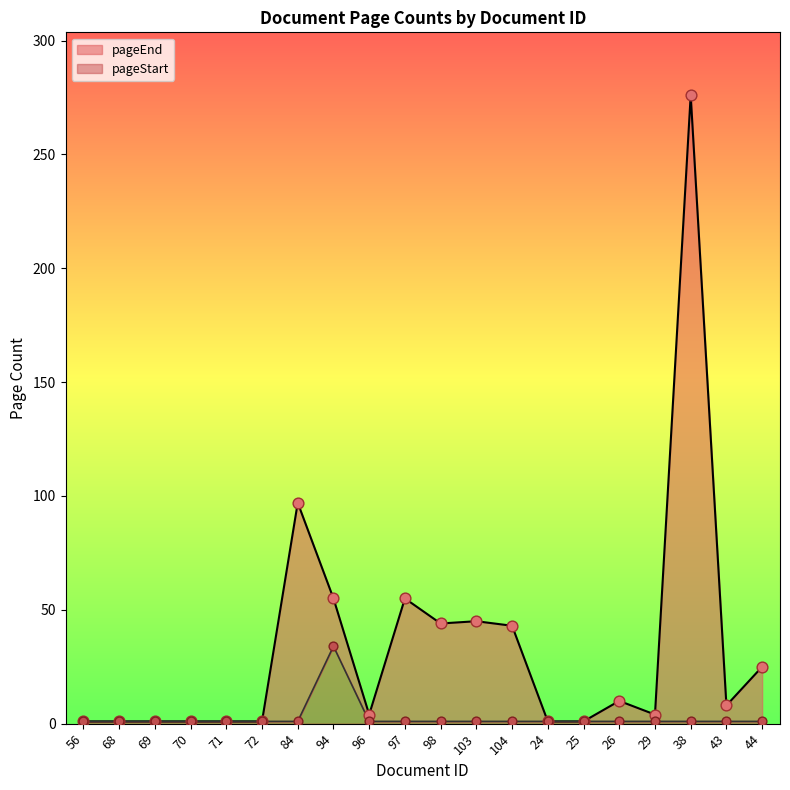

Which series has the largest Y range (max minus min)?

pageEnd